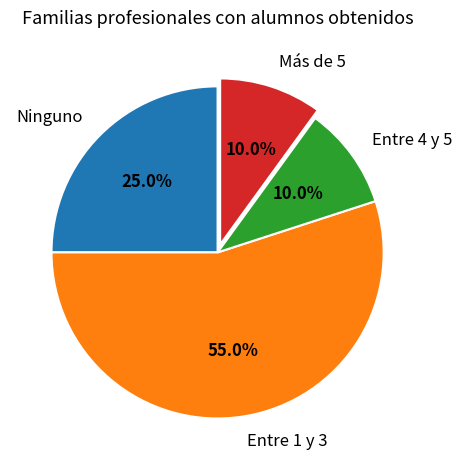

Does any single category account for the majority?

Yes